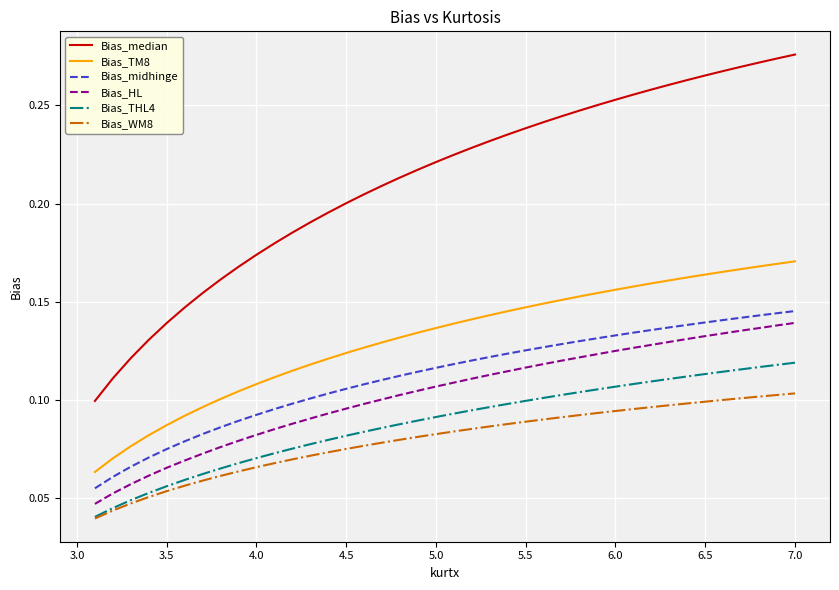

List the series in order of their peak value, highest first.

Bias_median, Bias_TM8, Bias_midhinge, Bias_HL, Bias_THL4, Bias_WM8